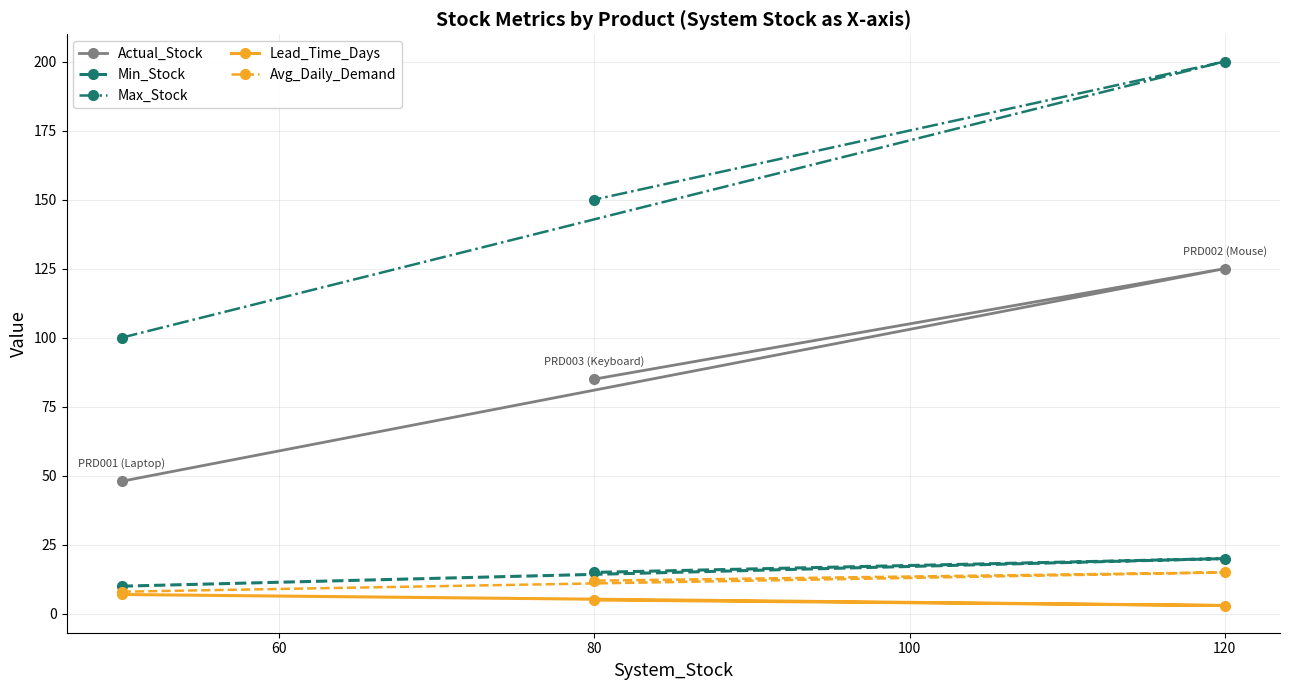

What is the approximate value of Min_Stock at 80?

15